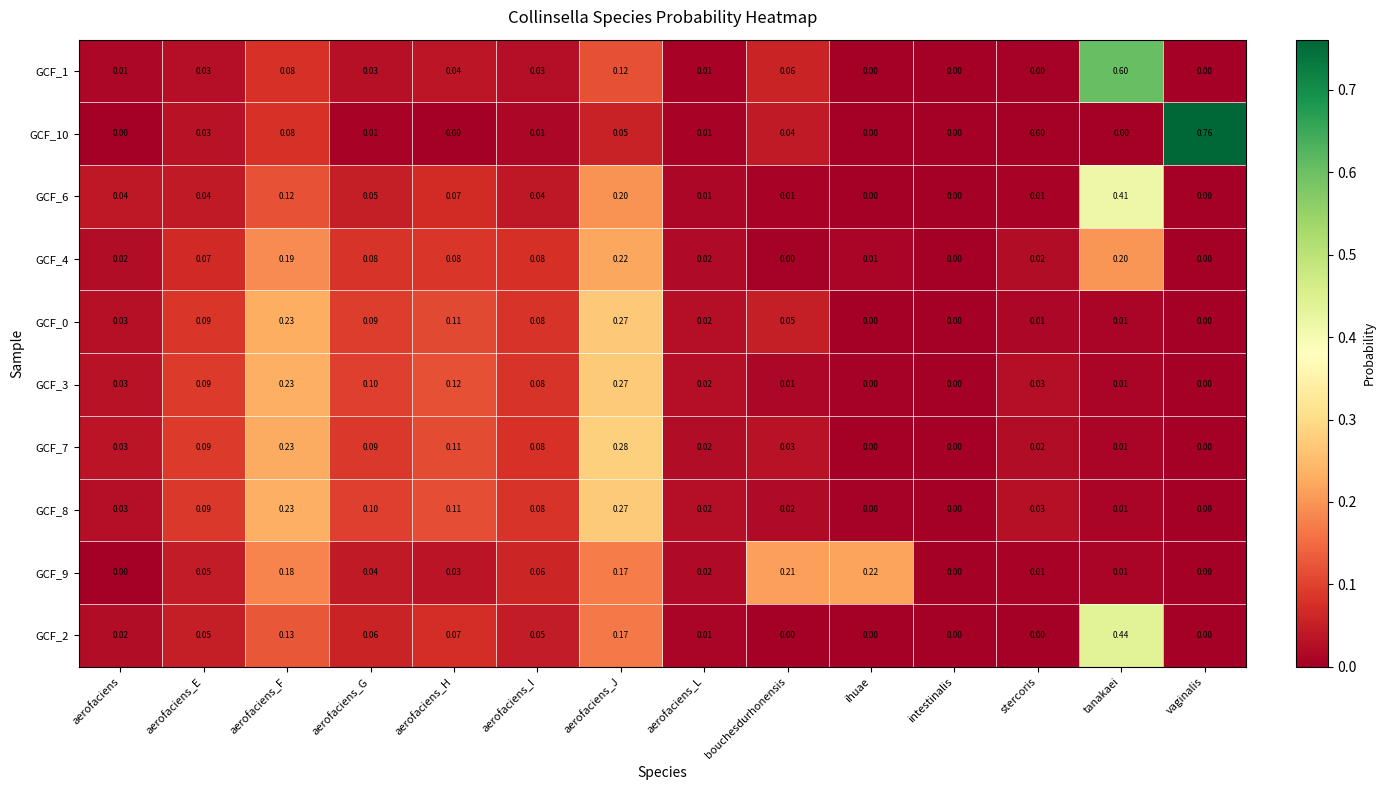

Which label corresponds to the largest value in the chart?

vaginalis